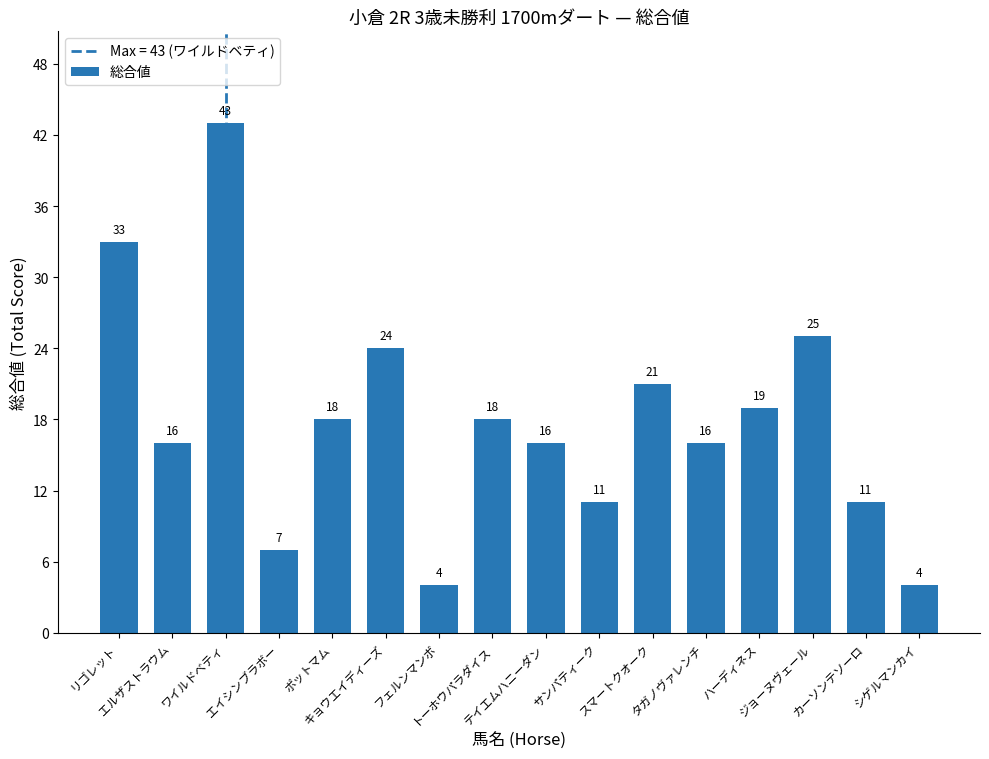

What is the sum of all values?

286